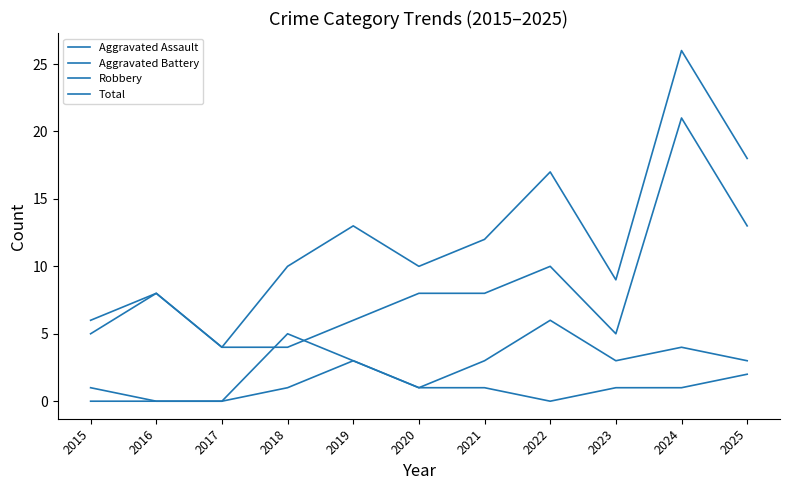

What value does the Total series have at 2020?

10